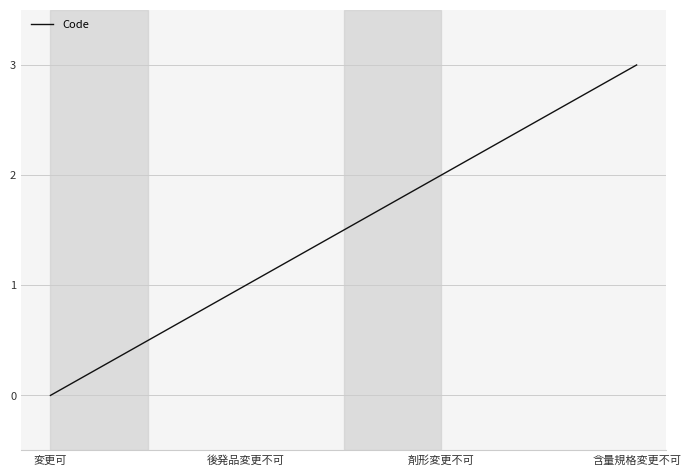

What is the approximate value at 後発品変更不可?

1